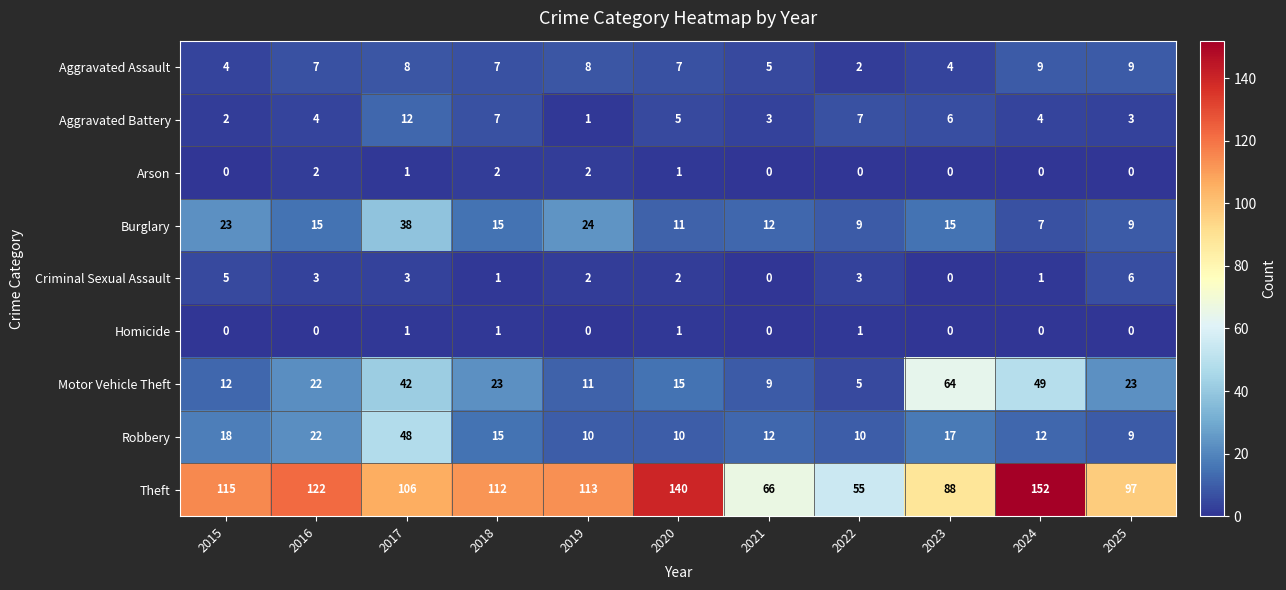

Where is Motor Vehicle Theft nearest to the value 34?

2017